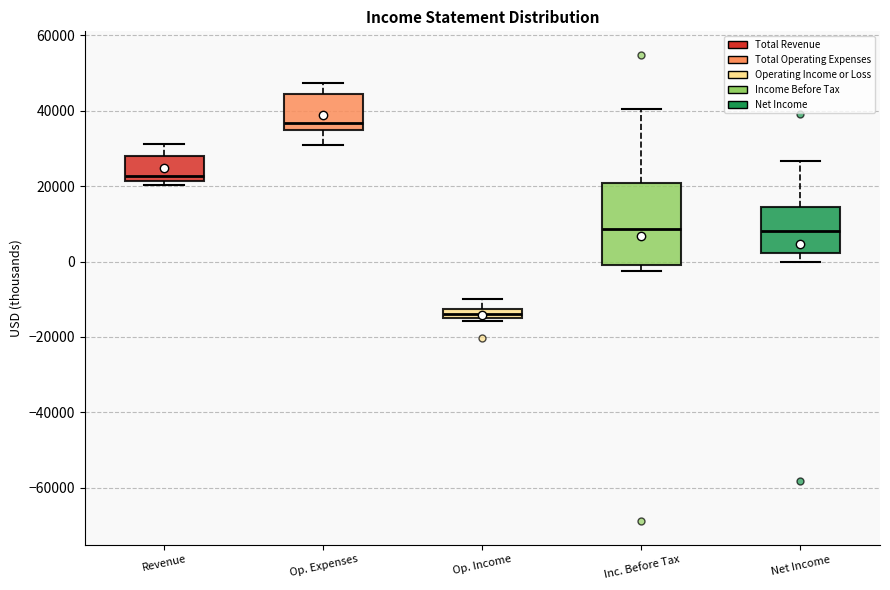

Comparing the boxes themselves (not the whiskers), which one is the tallest?

Inc. Before Tax